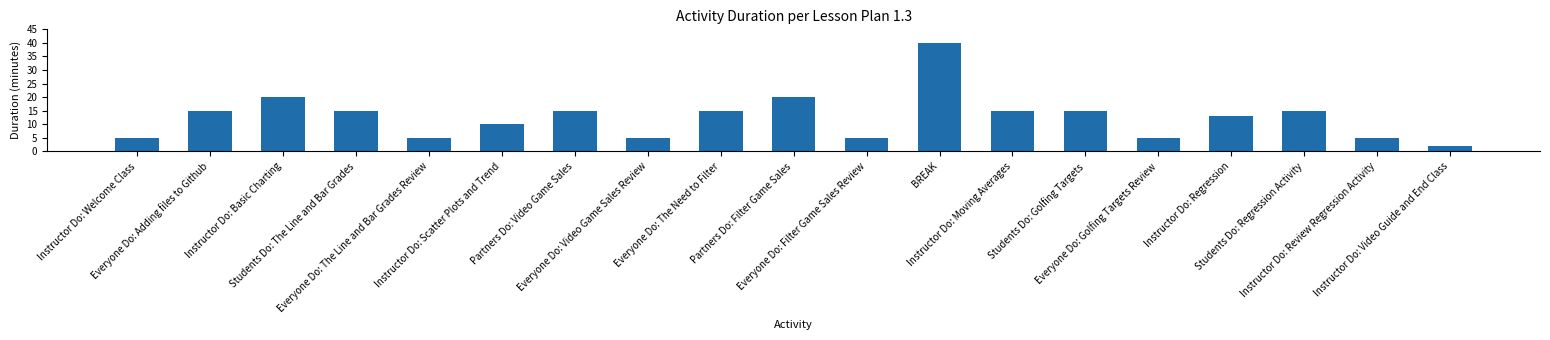

What is the approximate value at Instructor Do: Regression, to the nearest 10?

10